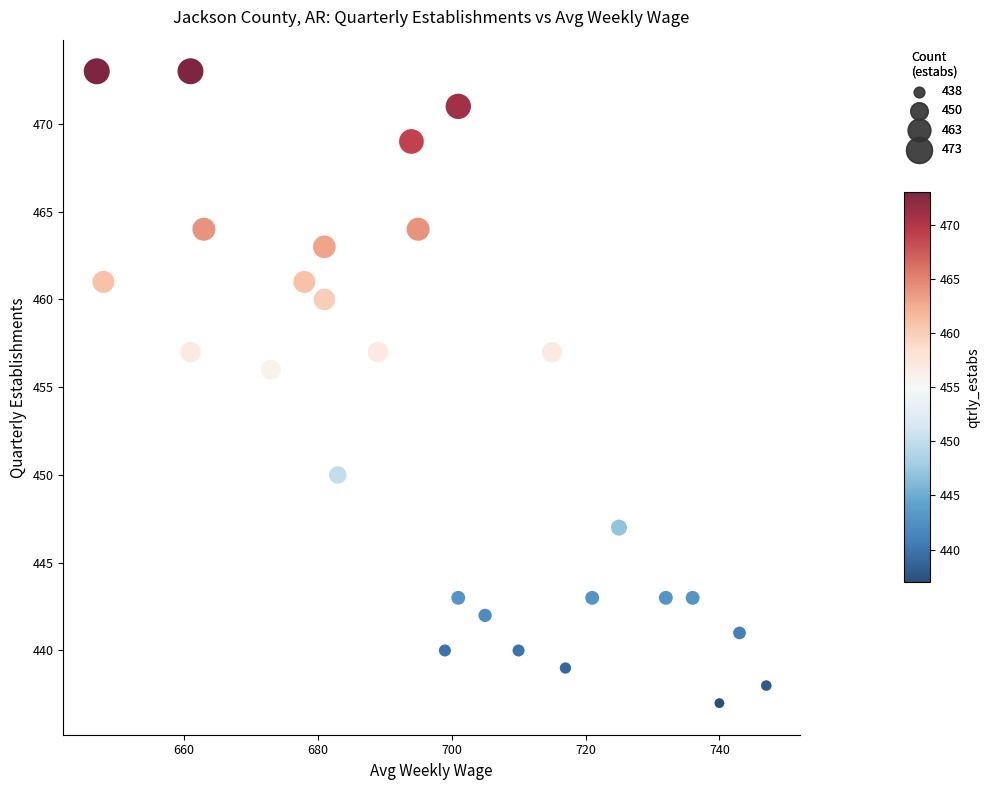

What Y value in the scatter plot is closest to 455?

456